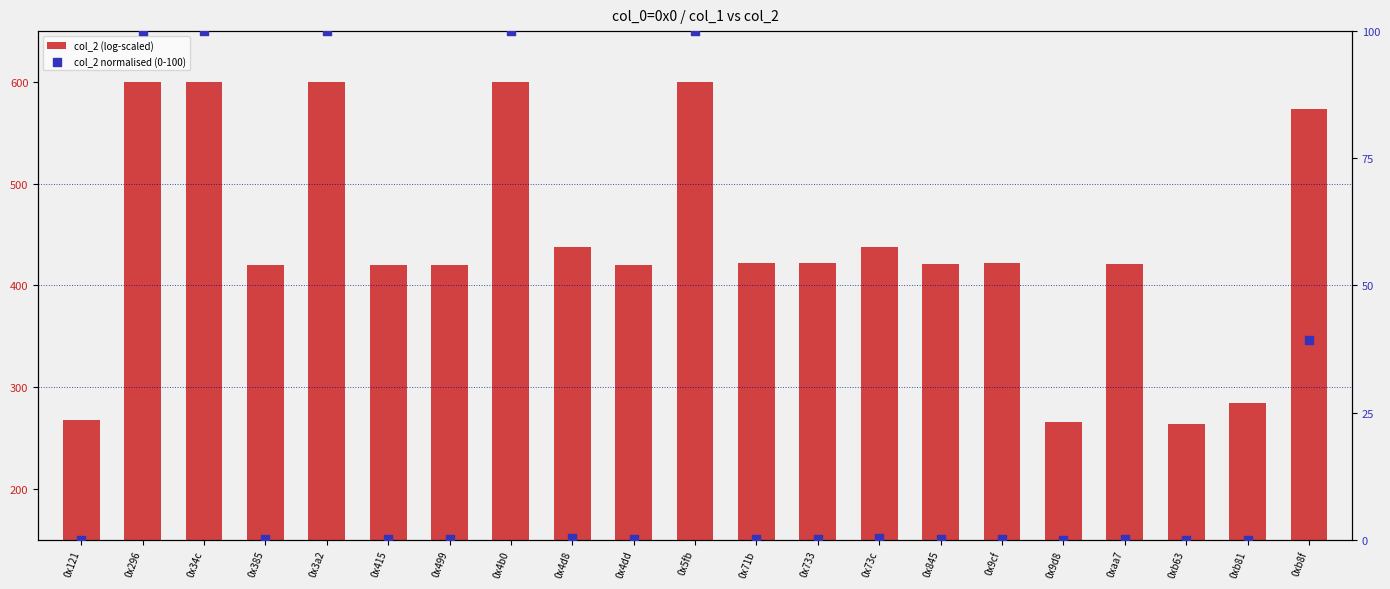

Which series reaches the minimum Y coordinate?

col_2 normalised (0-100)